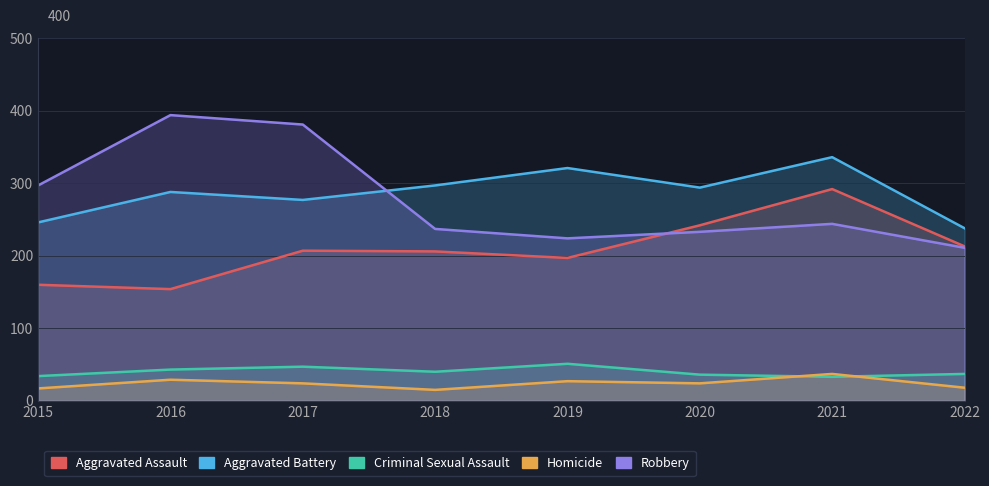

What are all the series names shown in the legend?

Aggravated Assault, Aggravated Battery, Criminal Sexual Assault, Homicide, Robbery